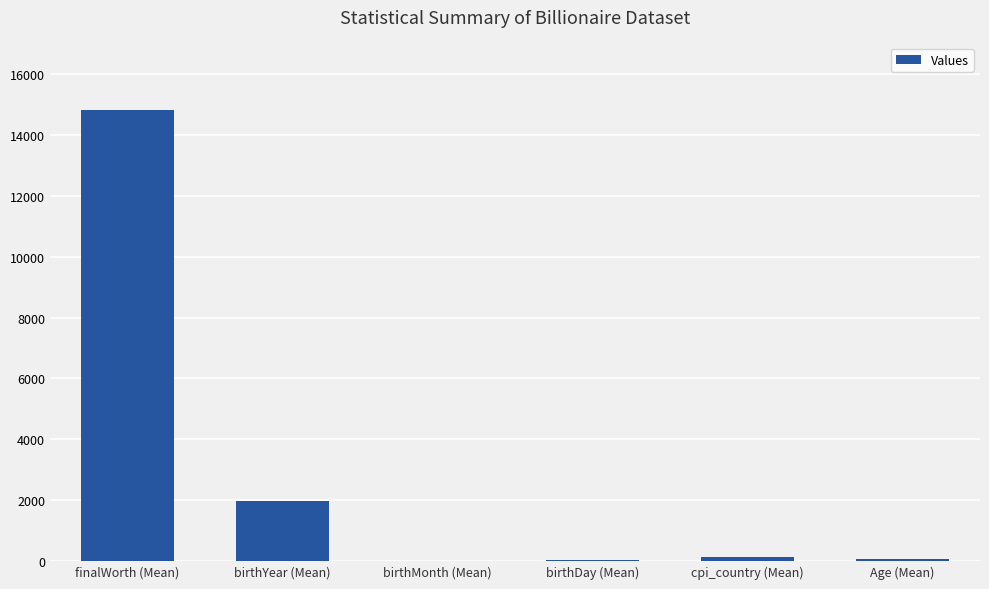

Which category has the highest value across all series?

finalWorth (Mean)